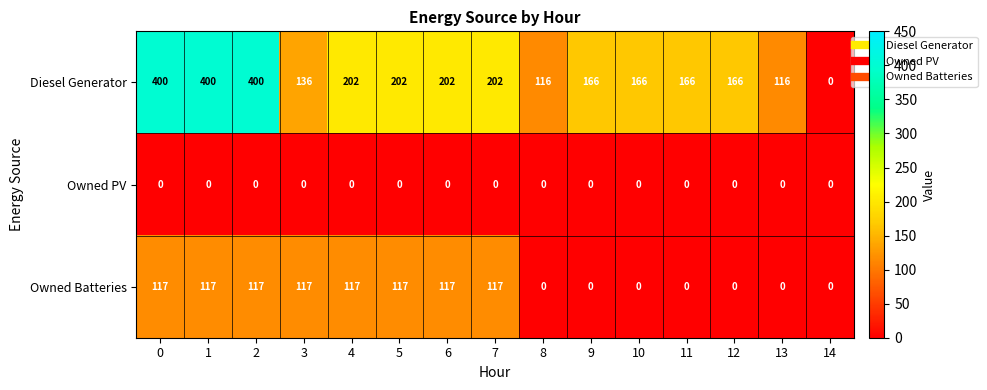

Which series has the largest range (max minus min)?

Diesel Generator